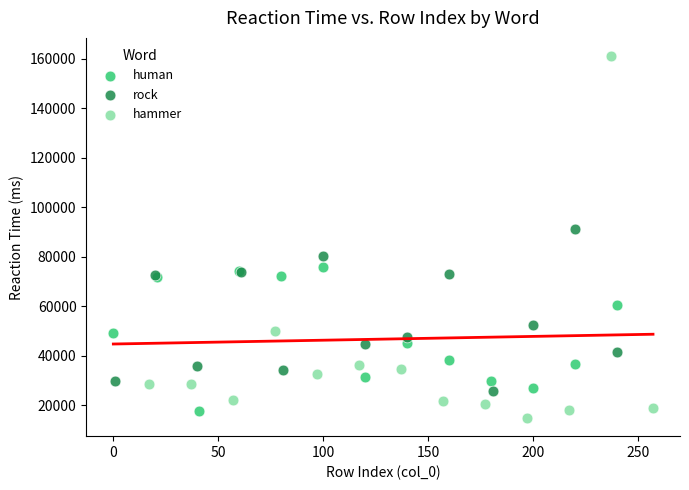

Which series reaches the maximum Y coordinate?

hammer